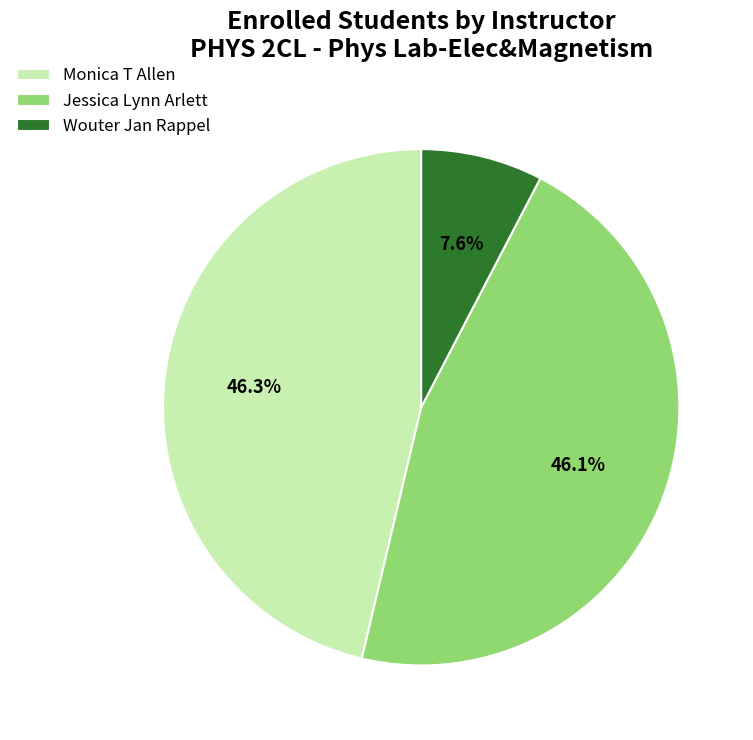

Is it true that Monica T Allen is 46% of the pie?

True